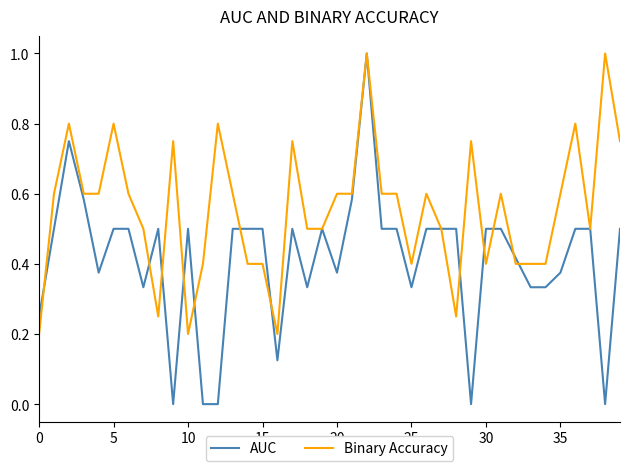

Which series has the widest spread of values?

AUC